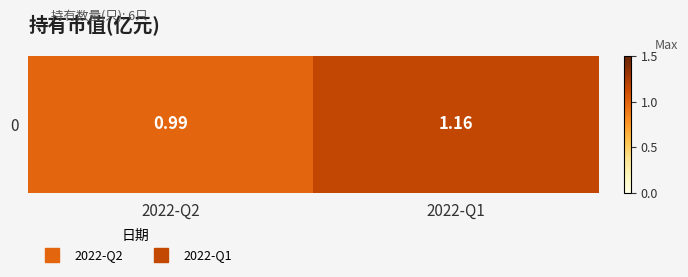

List the labels in order of value, largest first.

2022-Q1, 2022-Q2